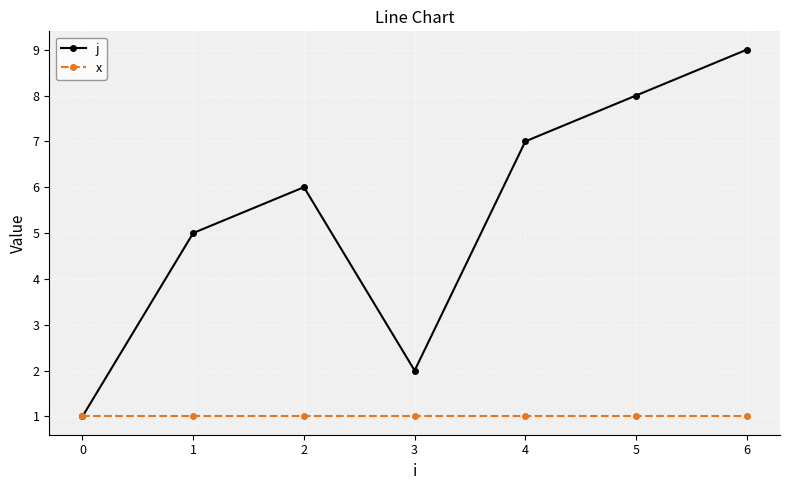

What is the smallest value displayed?

1